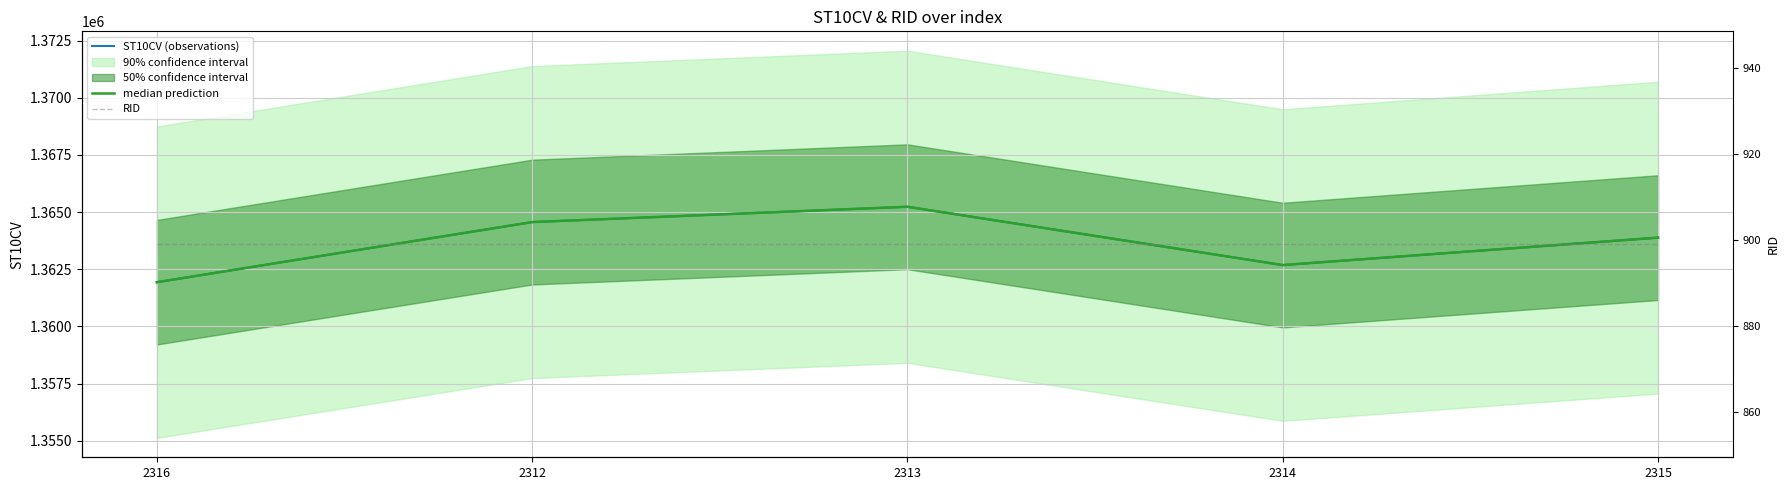

How many values in the median prediction series are below 1363880?

2